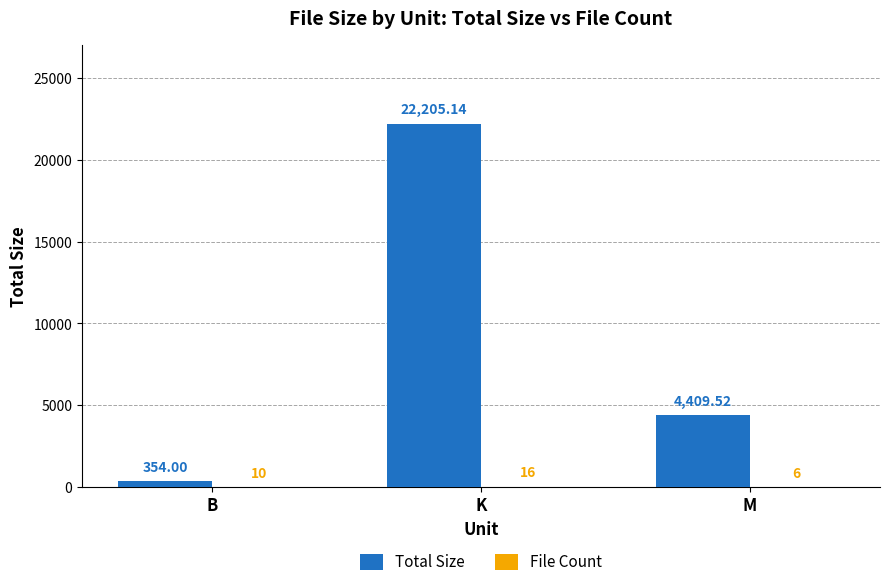

At which category is the sum across all series the highest?

K